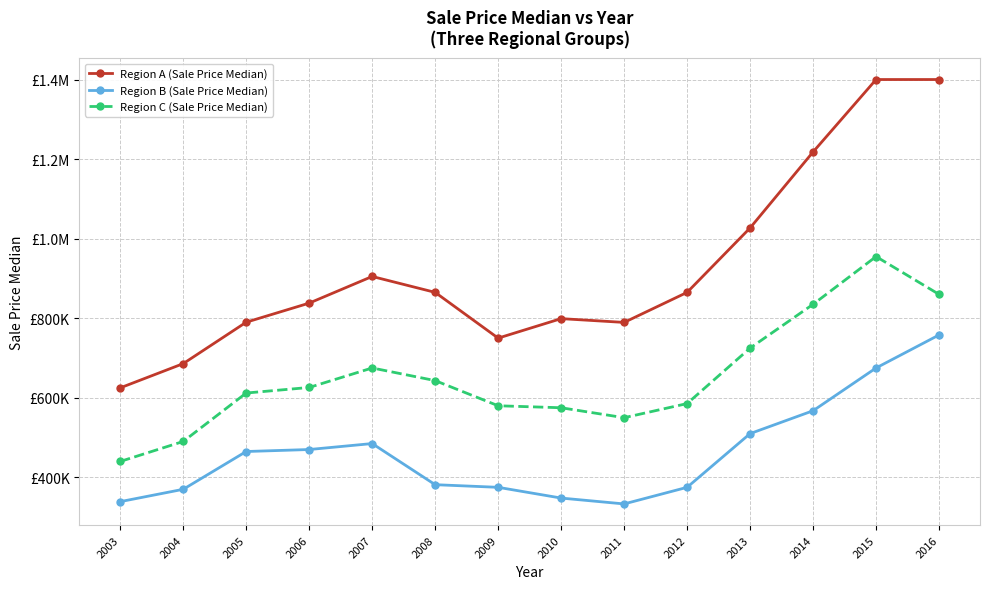

Is this an area chart (filled region under the line)?

No